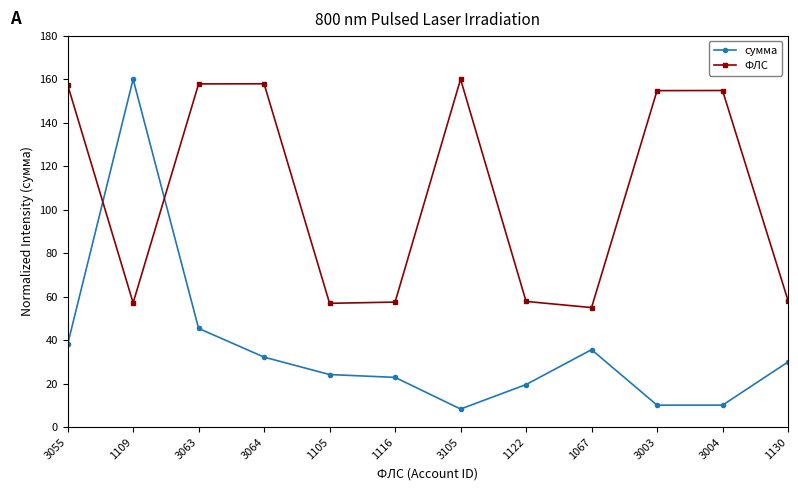

How many intersections are there between ФЛС and сумма?

2